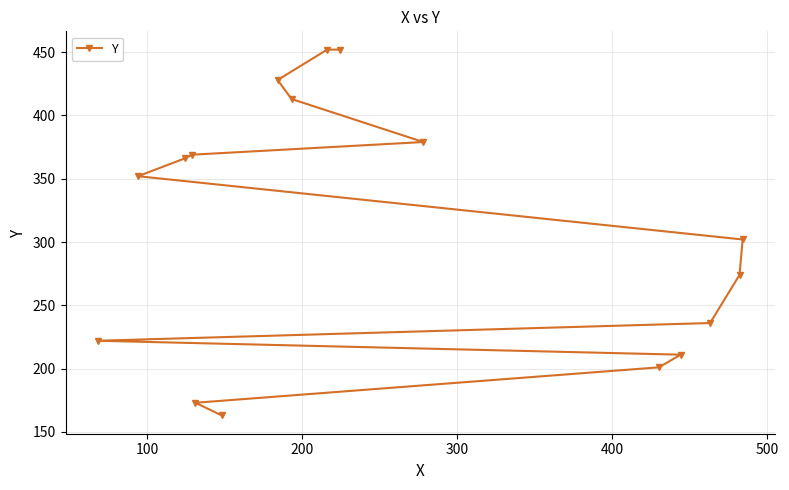

What is the greatest value displayed?

452